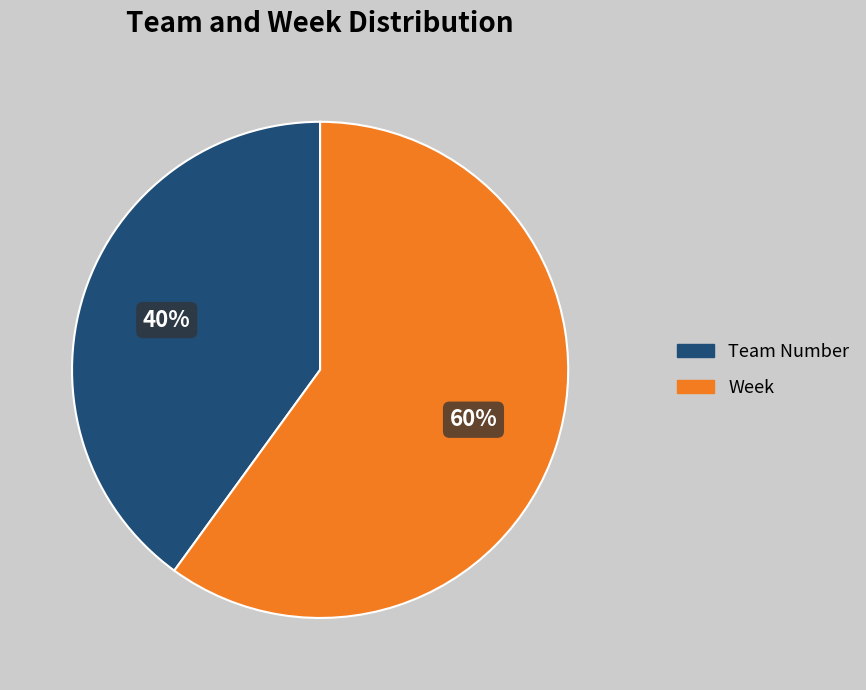

Between Week and Team Number, which is larger?

Week